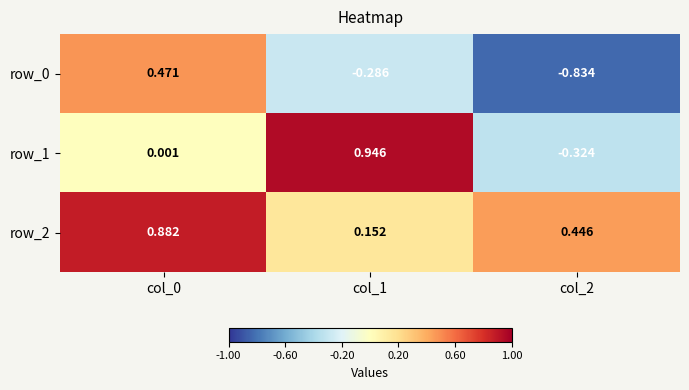

Is the value of row_0 at col_2 greater than the value of row_1 at col_0?

No